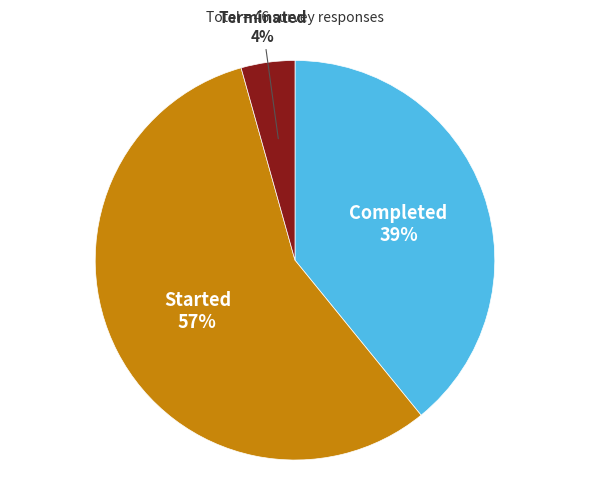

Does any single category account for the majority?

Yes